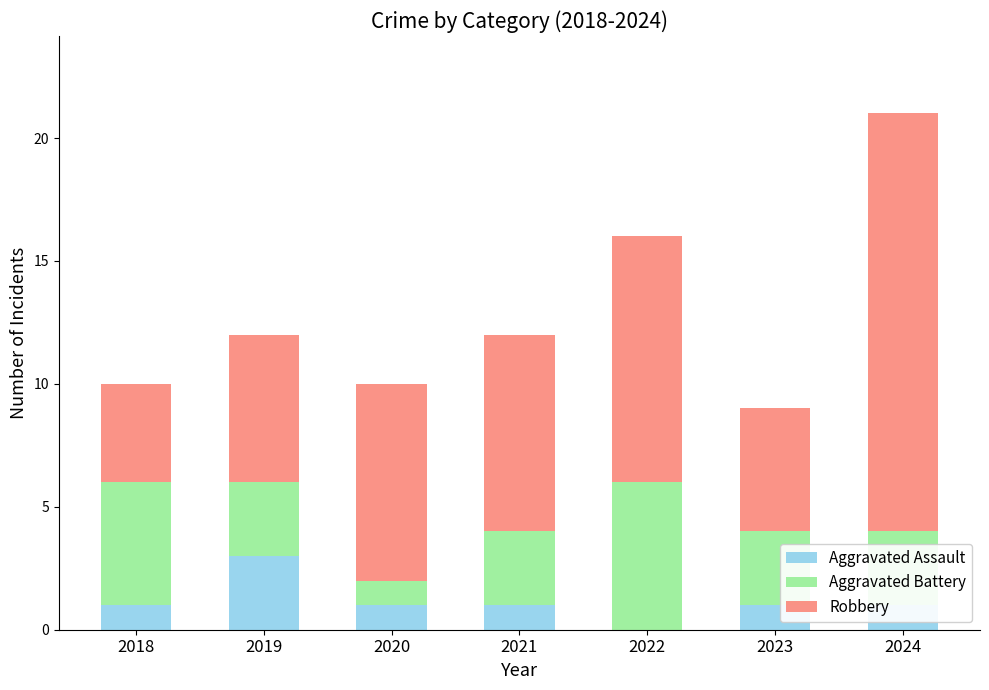

What is the highest value of the Aggravated Assault series?

3